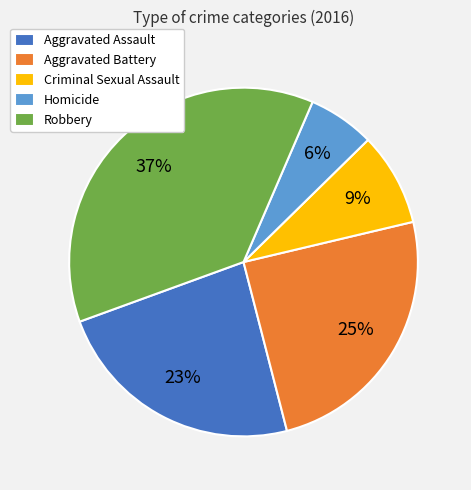

Count the number of slices in the pie.

5